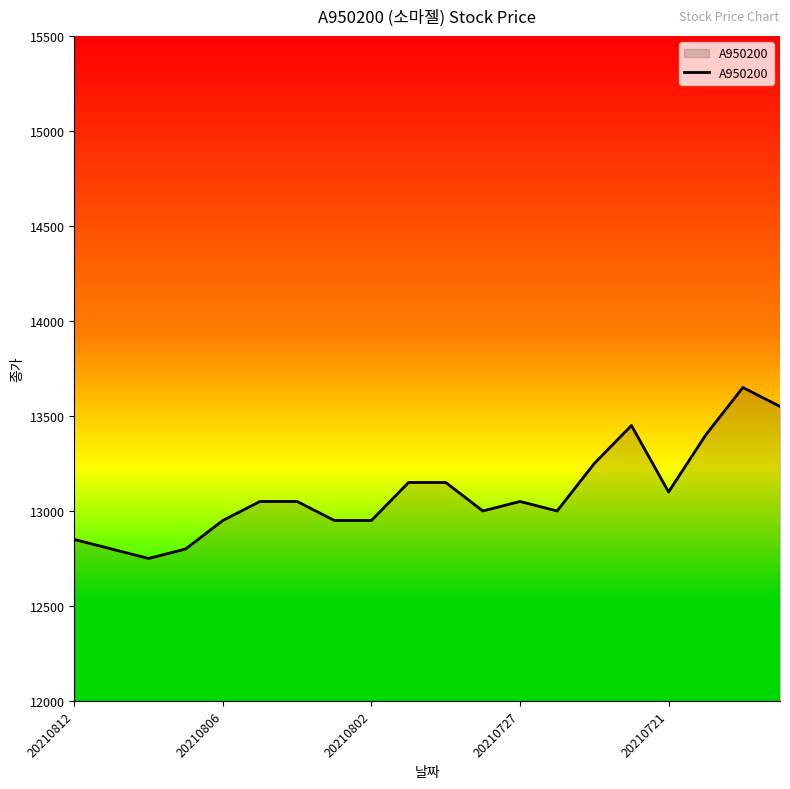

How many lines are shown in the chart?

1